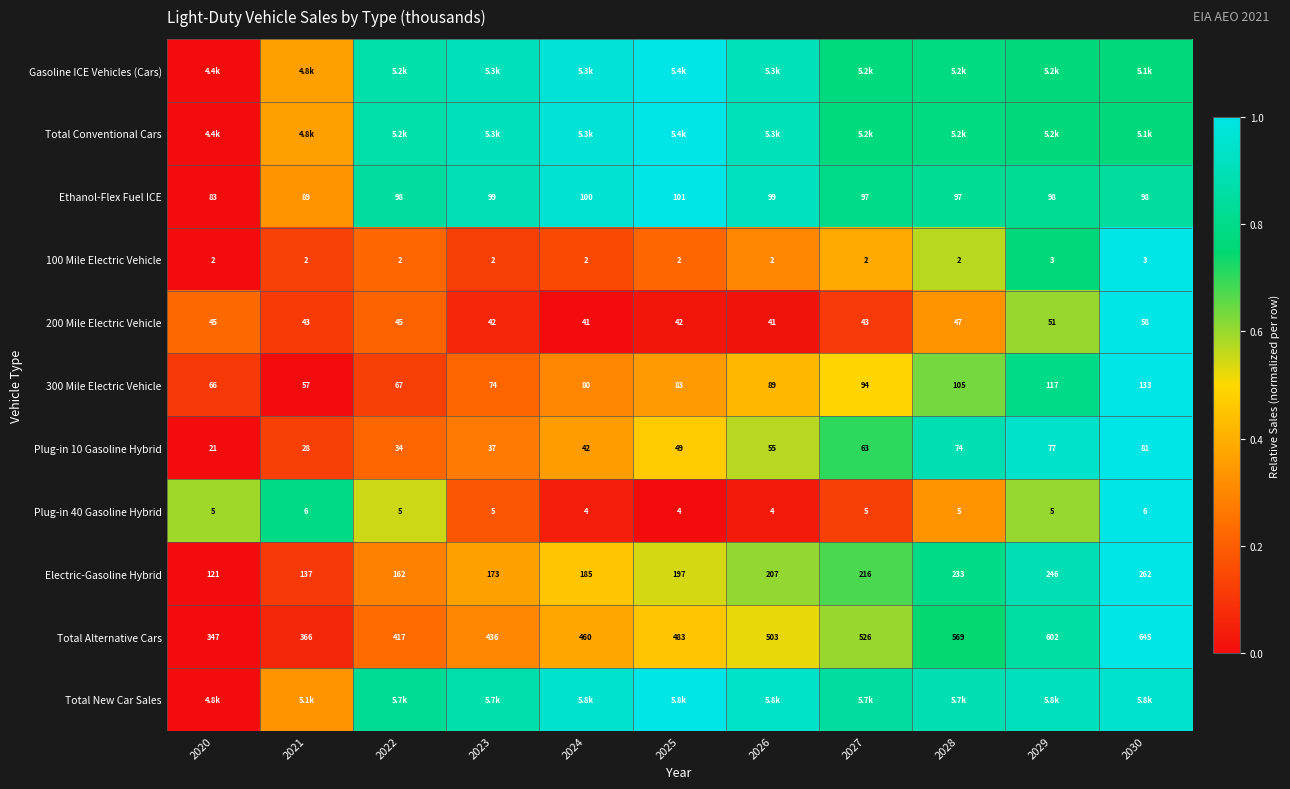

Is the value of Plug-in 10 Gasoline Hybrid at 2029 greater than the value of 300 Mile Electric Vehicle at 2023?

Yes